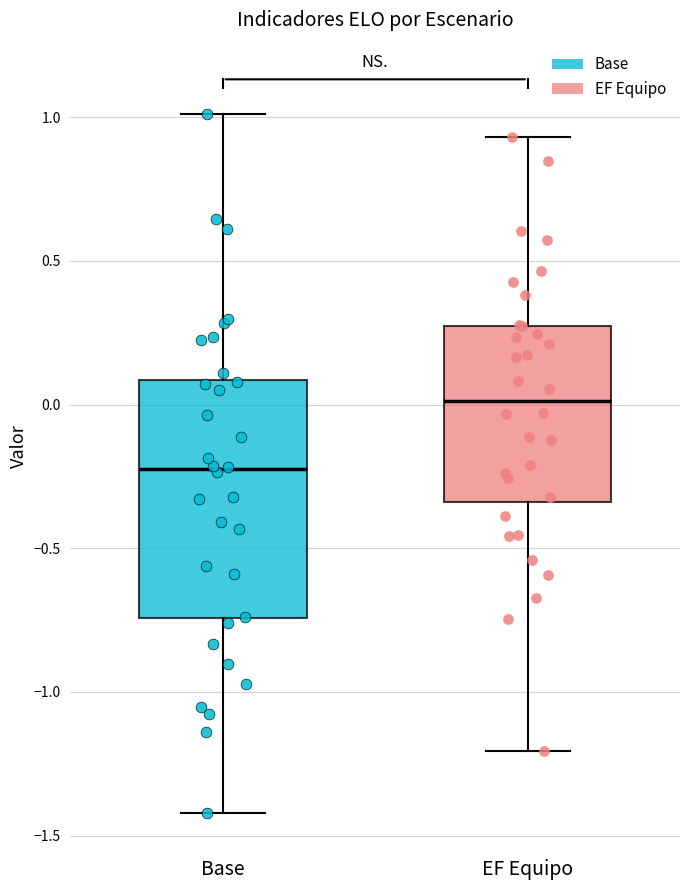

Where is the upper edge of the box for EF Equipo on the y-axis? The values are not printed on the chart, so give them approximately, as read against the axis.

0.25